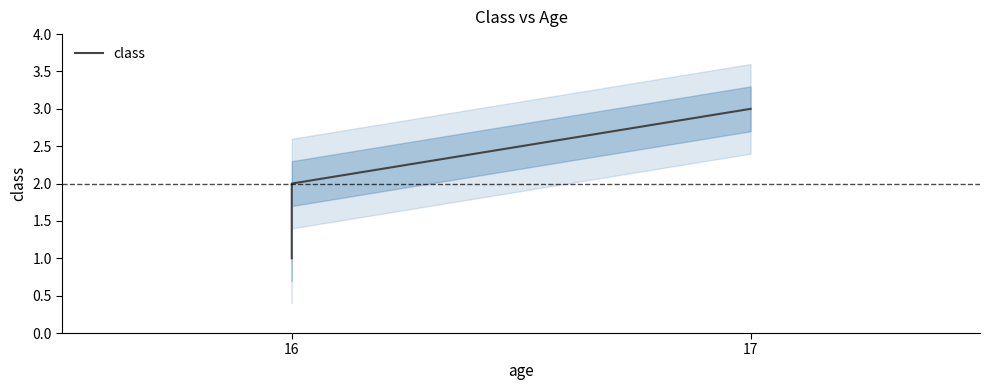

How many lines are shown in the chart?

1